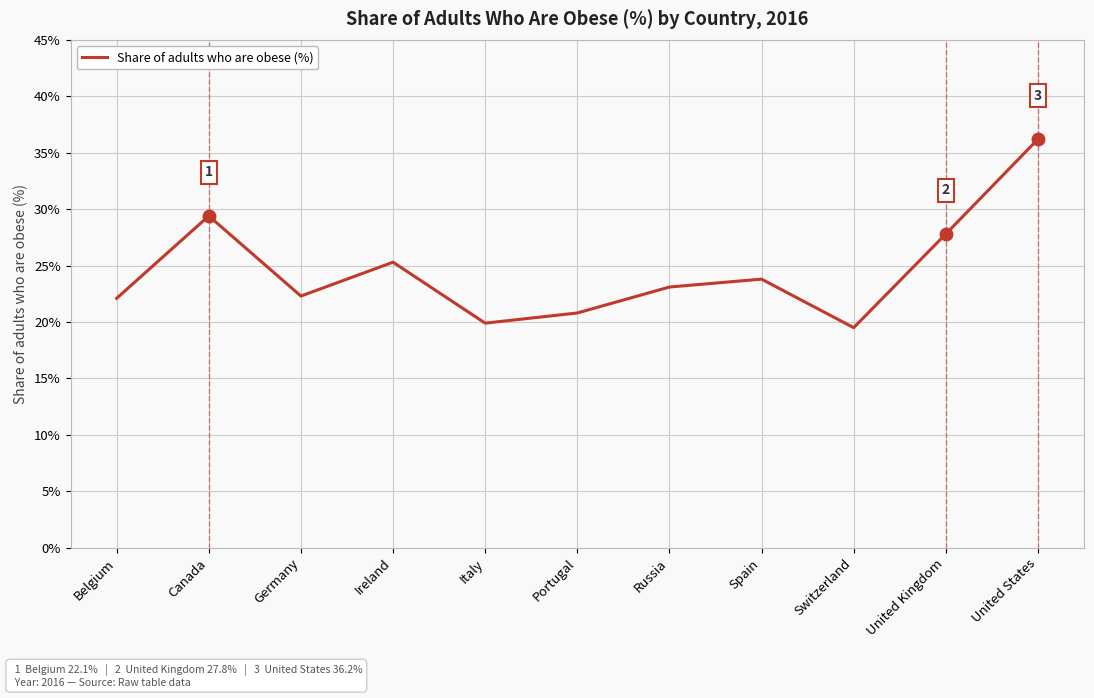

How many interior local valleys (lower than both neighbors) does the data have?

3